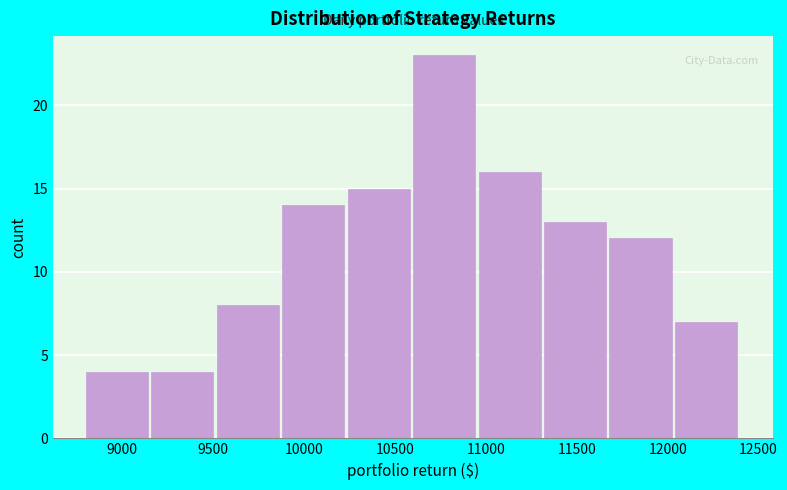

Reading left to right, transcribe this chart: for each bar, give the range it covers on the x-axis and its height. Neither the bar edges nor the heights are printed on the chart, so give them approximately, as read against the axes.

8800 to 9160: 4
9160 to 9520: 4
9520 to 9880: 8
9880 to 10240: 14
10240 to 10600: 15
10600 to 10960: 23
10960 to 11320: 16
11320 to 11680: 13
11680 to 12040: 12
12040 to 12400: 7